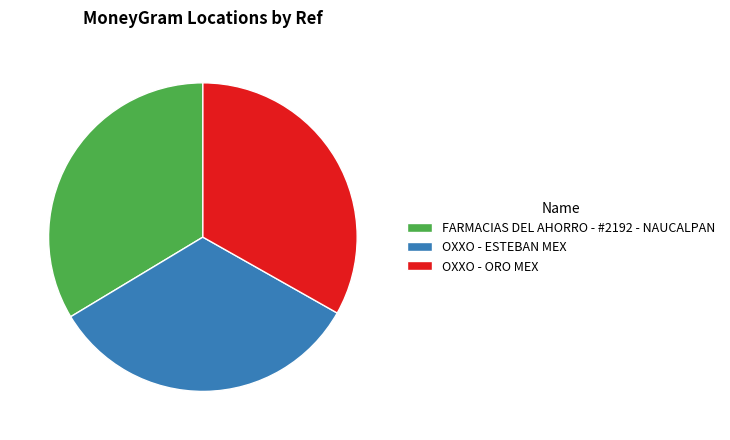

True or false: OXXO - ORO MEX accounts for 33% of the total.

True